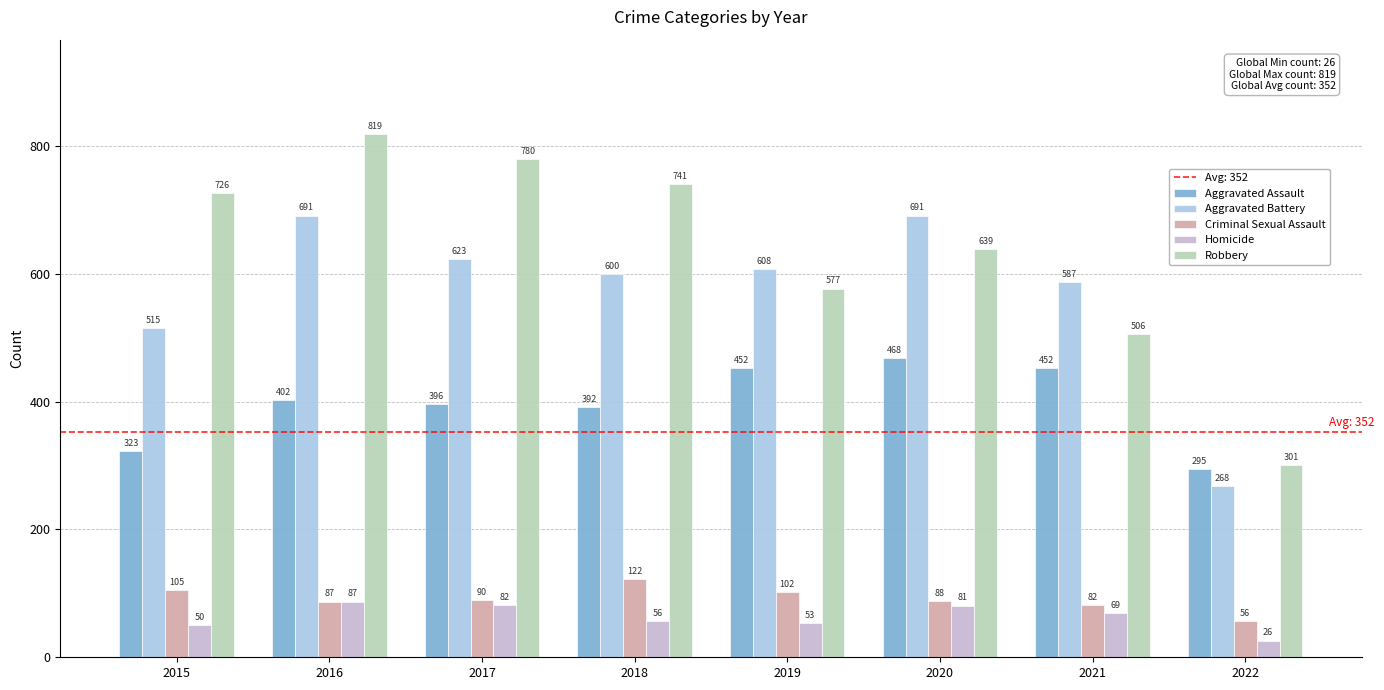

What is the difference between the highest and lowest values at 2020?

610